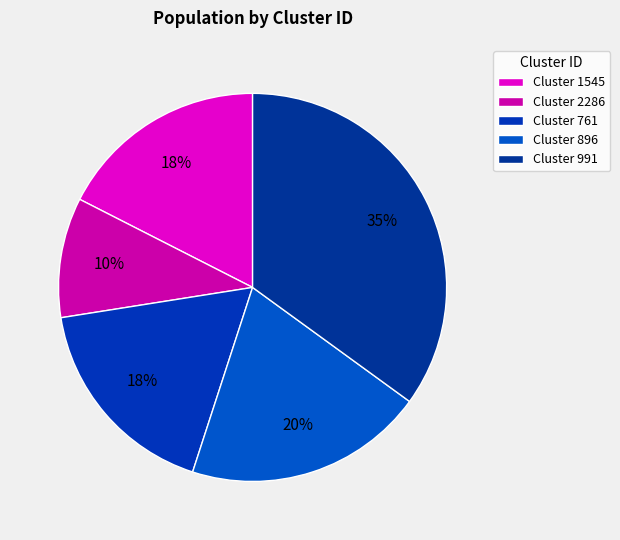

How many segments does this pie chart have?

5